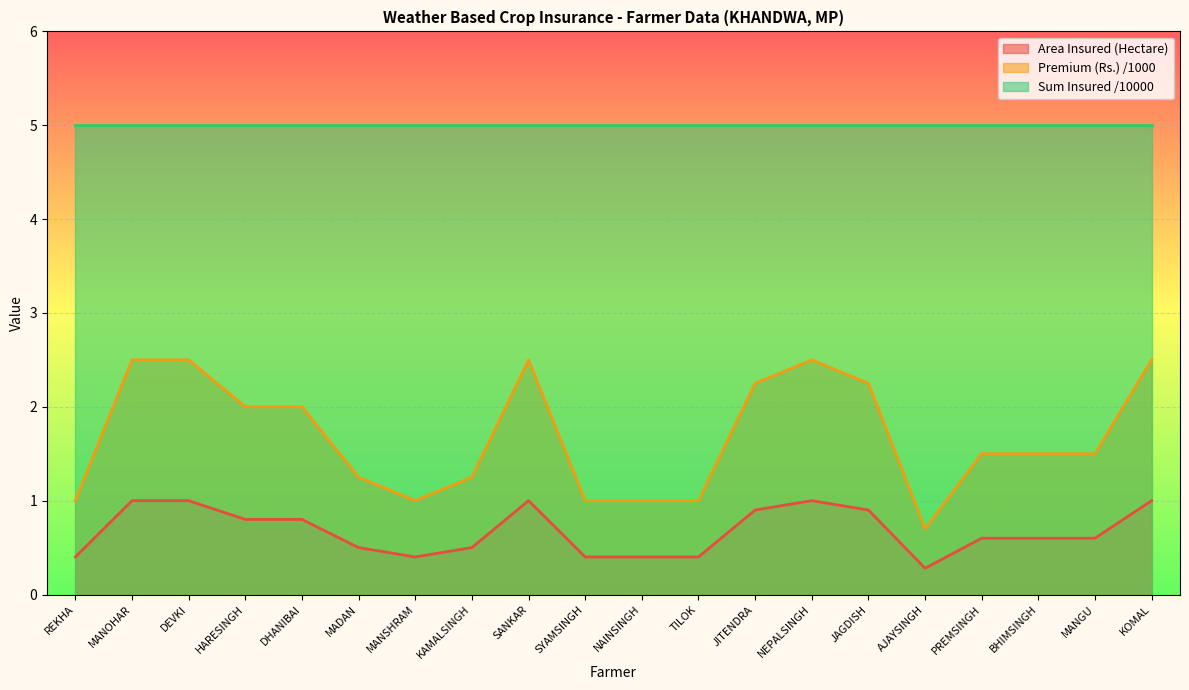

What is the lowest value of the Sum Insured /10000 series?

5.0